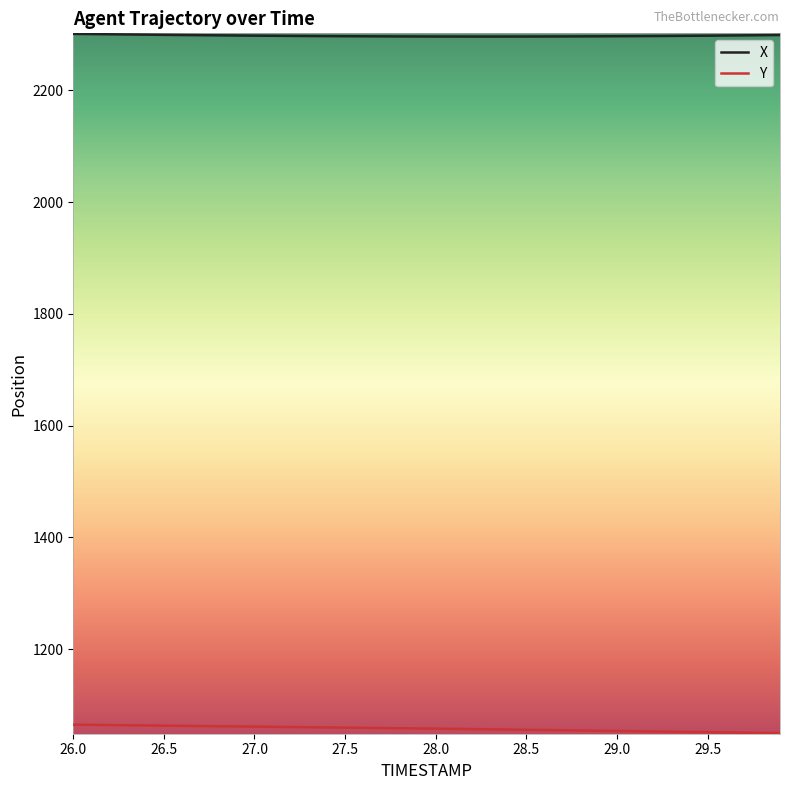

True or false: X and Y intersect in this chart.

False